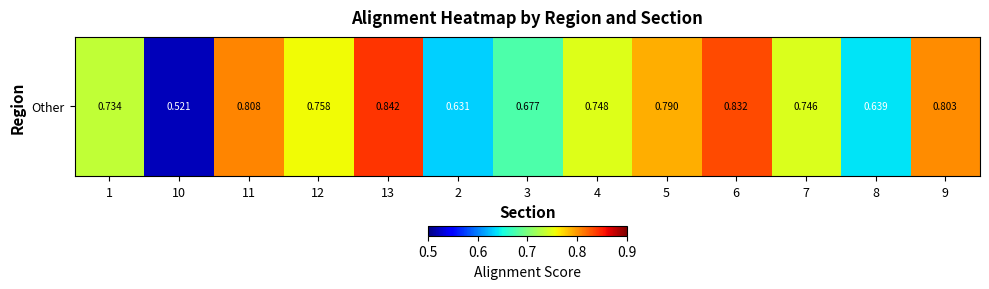

The value at 2 is 0.6. True or false?

True